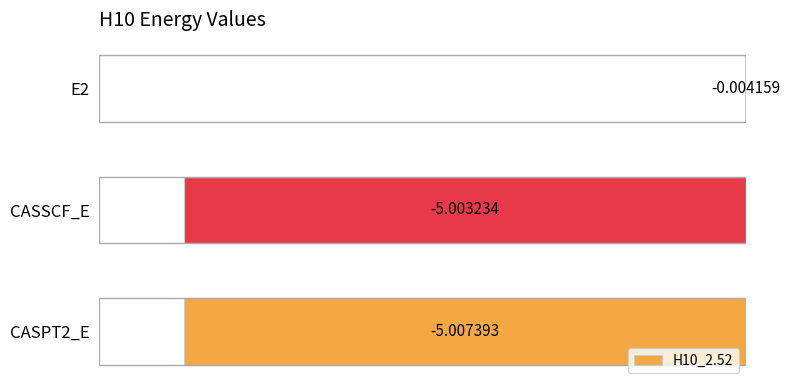

How many categories are shown in the chart?

3